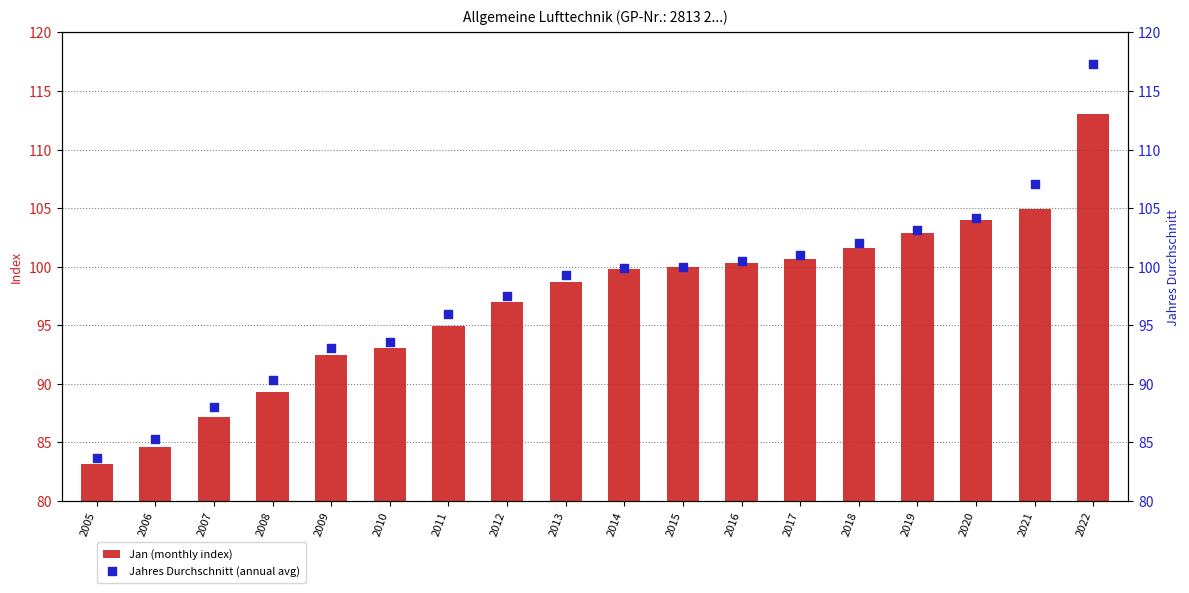

Which series has the largest Y range (max minus min)?

Jahres Durchschnitt (annual avg)